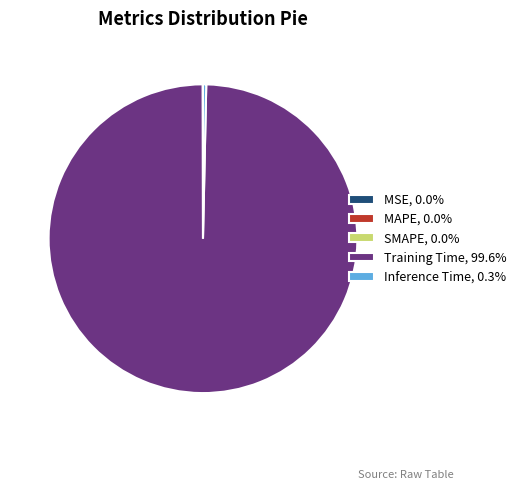

Is there any slice that represents more than half of the pie?

Yes